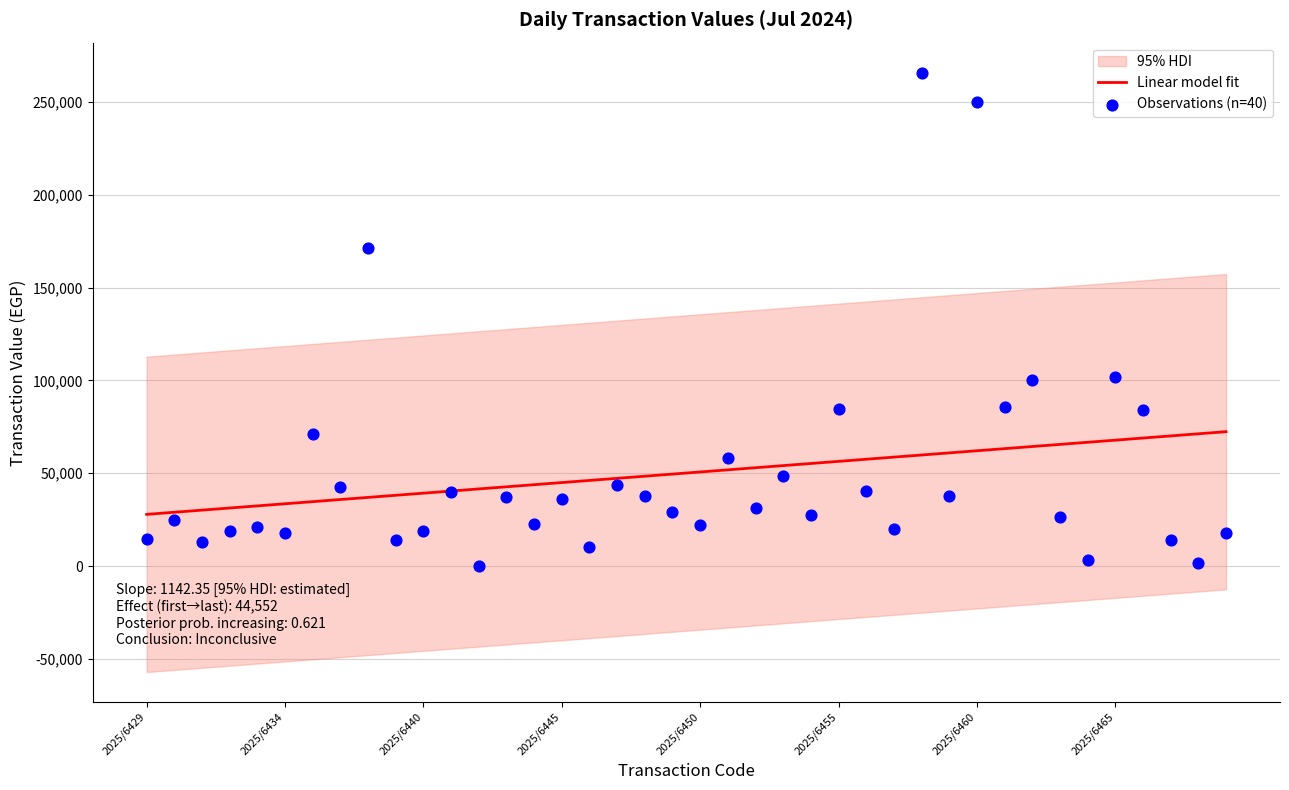

Which series has the largest total across all categories?

Observations (n=40)